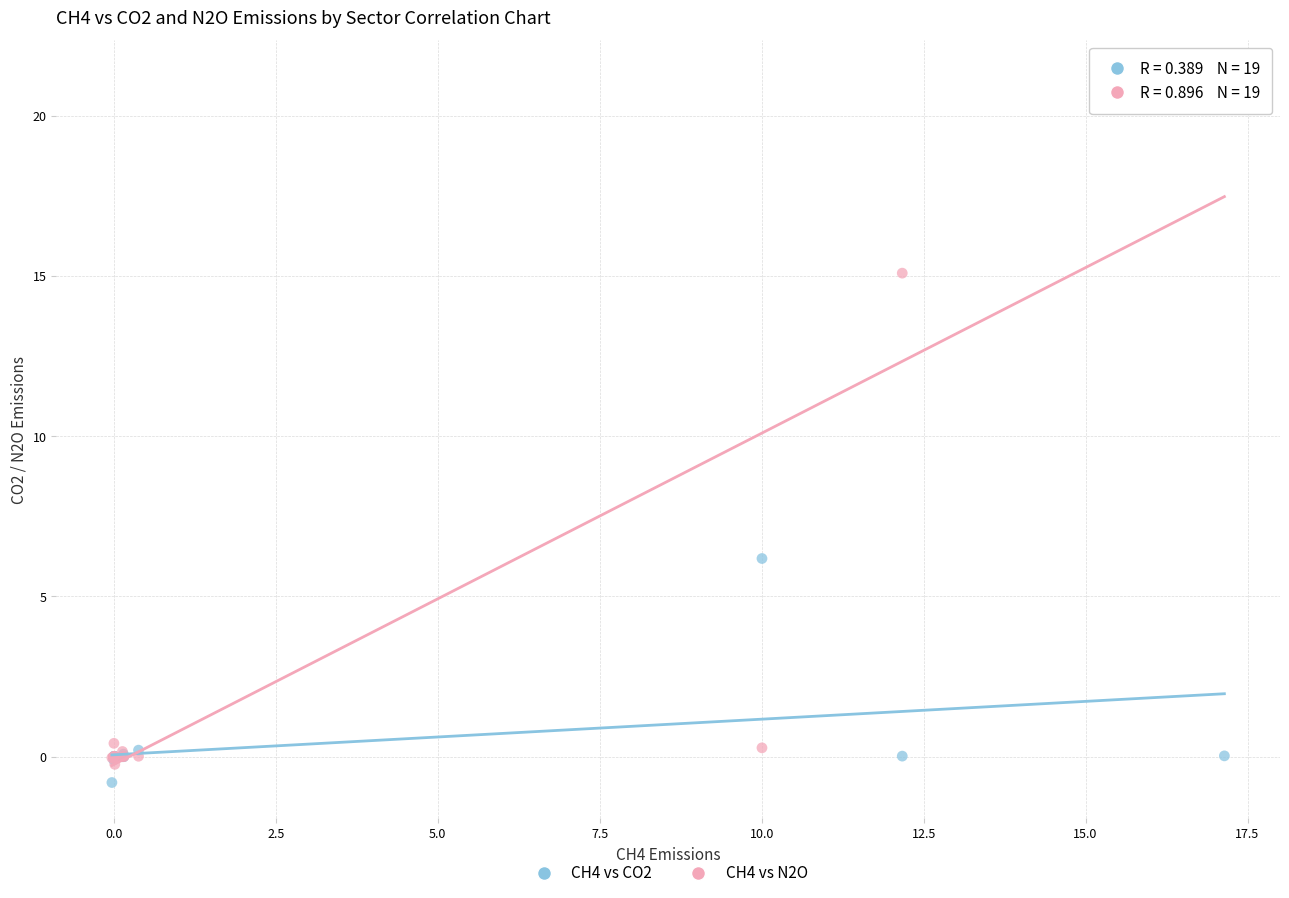

Across all series, what Y value is closest to 10?

6.2